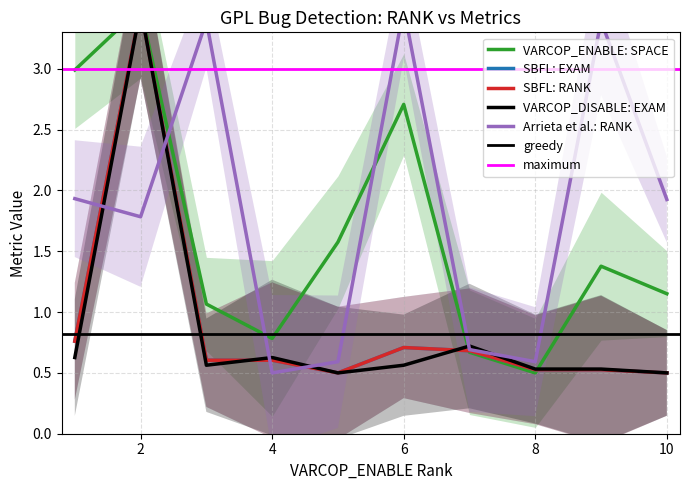

How many intersections are there between SBFL: EXAM and Arrieta et al.: RANK?

4